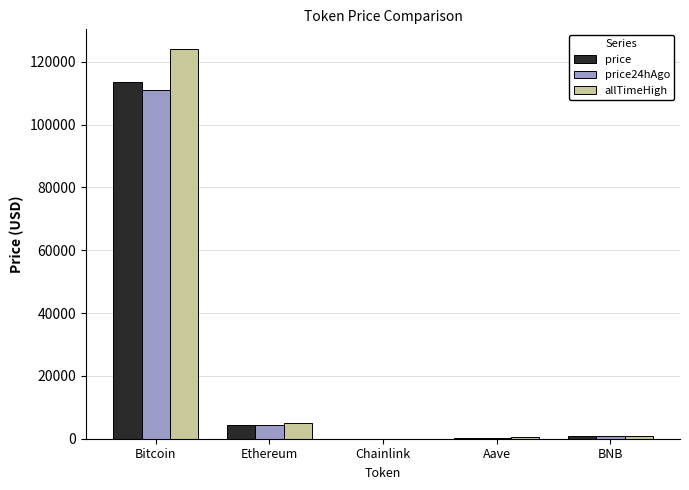

Where is allTimeHigh nearest to the value 62090?

Ethereum